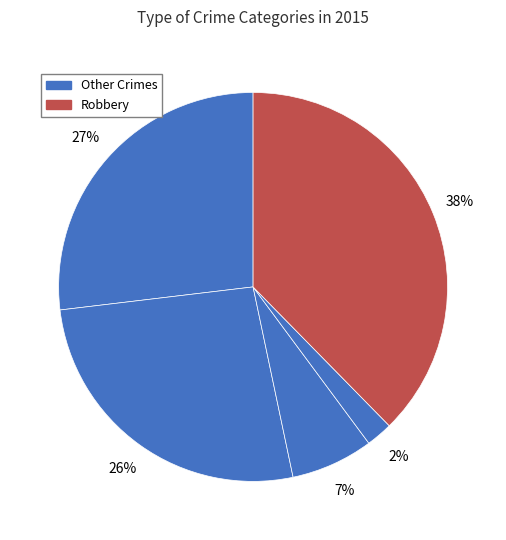

How many slices are in this pie chart?

5